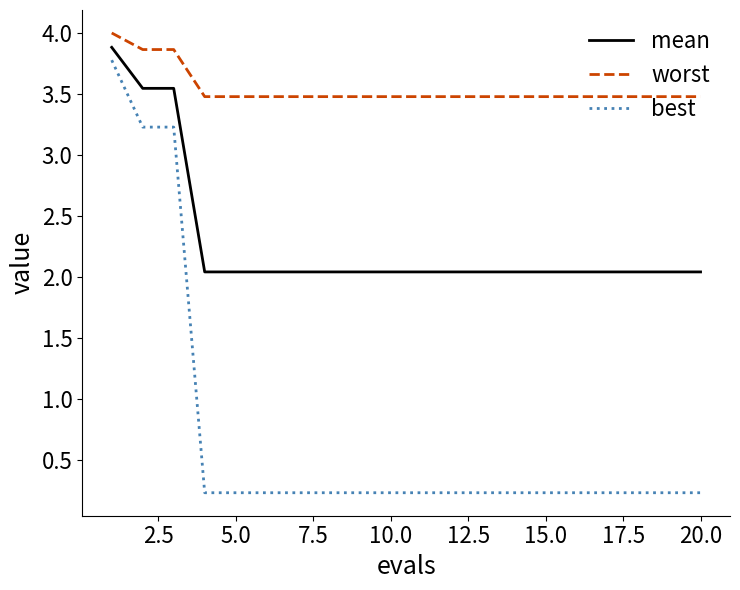

What is the highest value of the mean series?

3.9